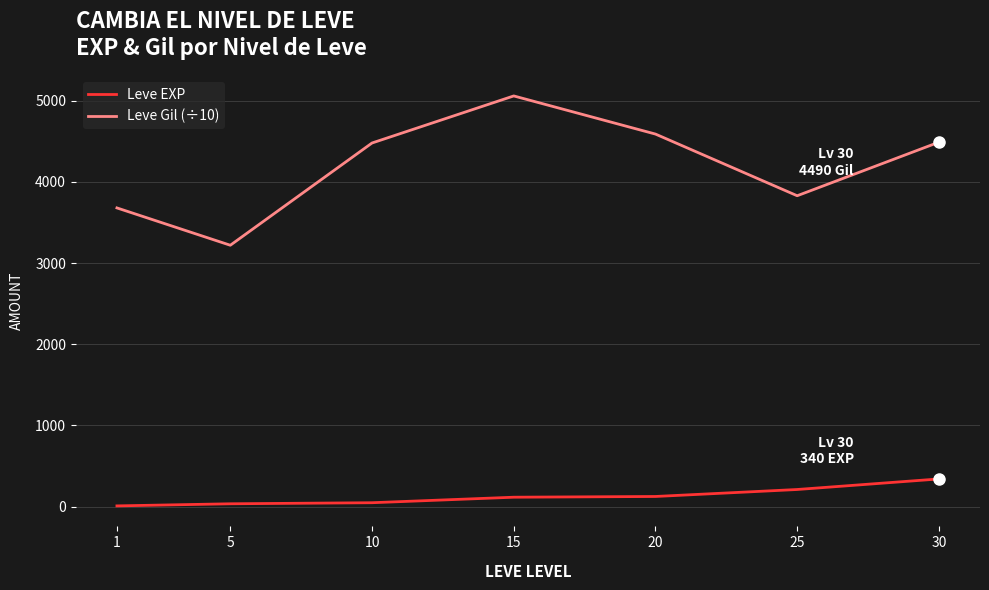

Which series has the largest total across all categories?

Leve Gil (÷10)